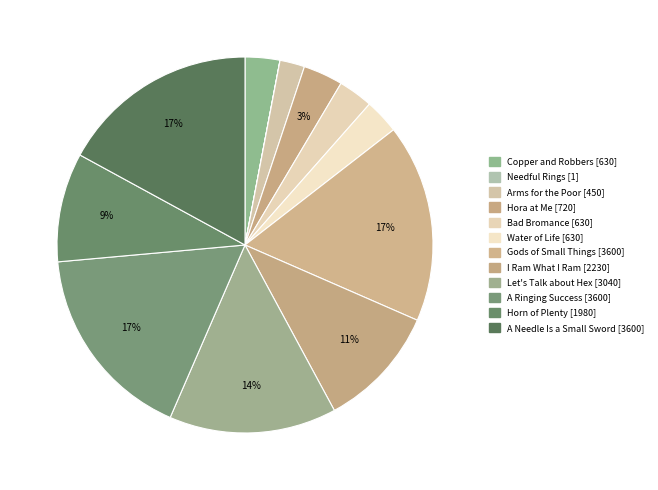

Is it true that Gods of Small Things is 3% of the pie?

False